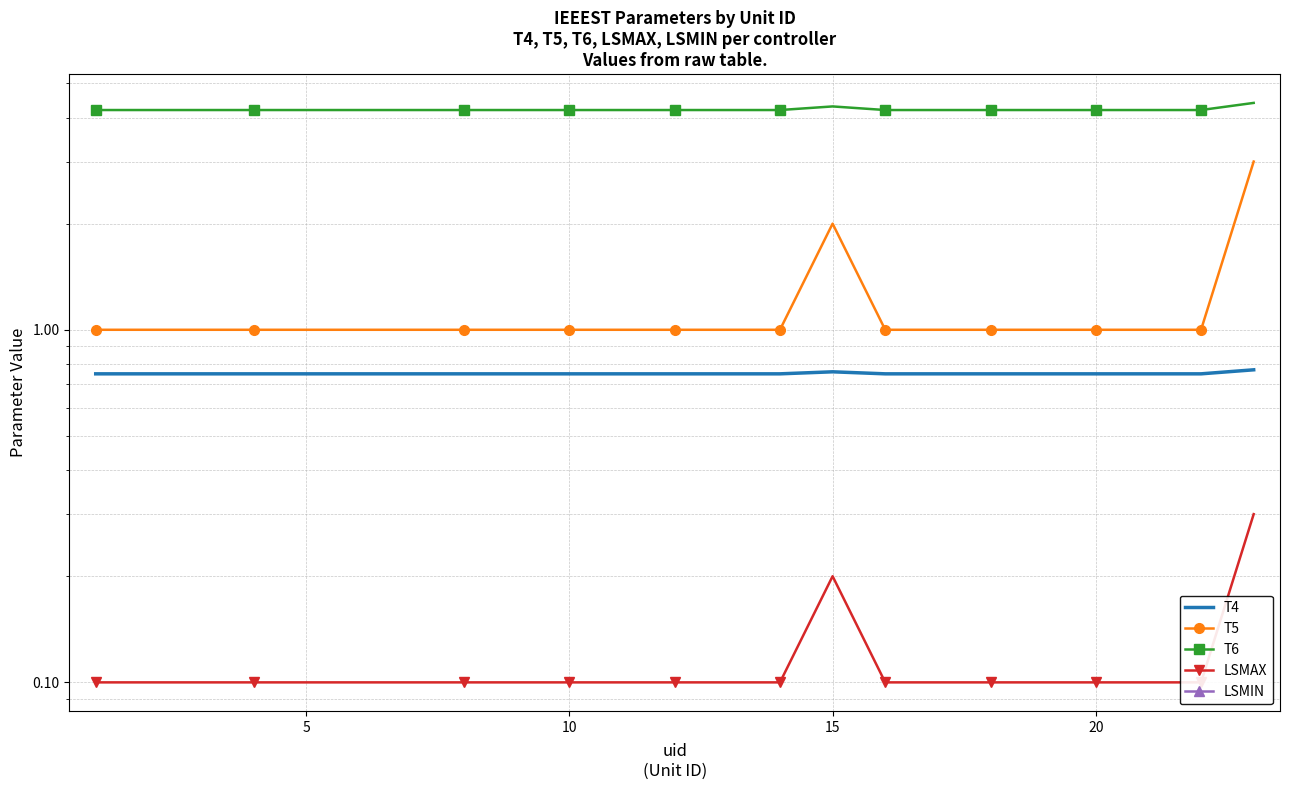

True or false: LSMIN and T6 cross at least once.

False